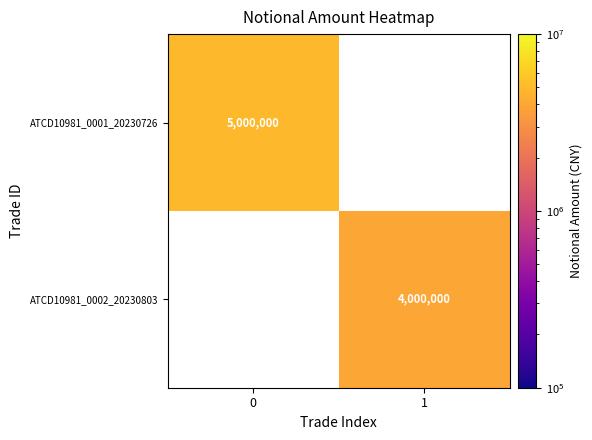

True or false: ATCD10981_0001_20230726 has a value of 3119601 at 0.

False